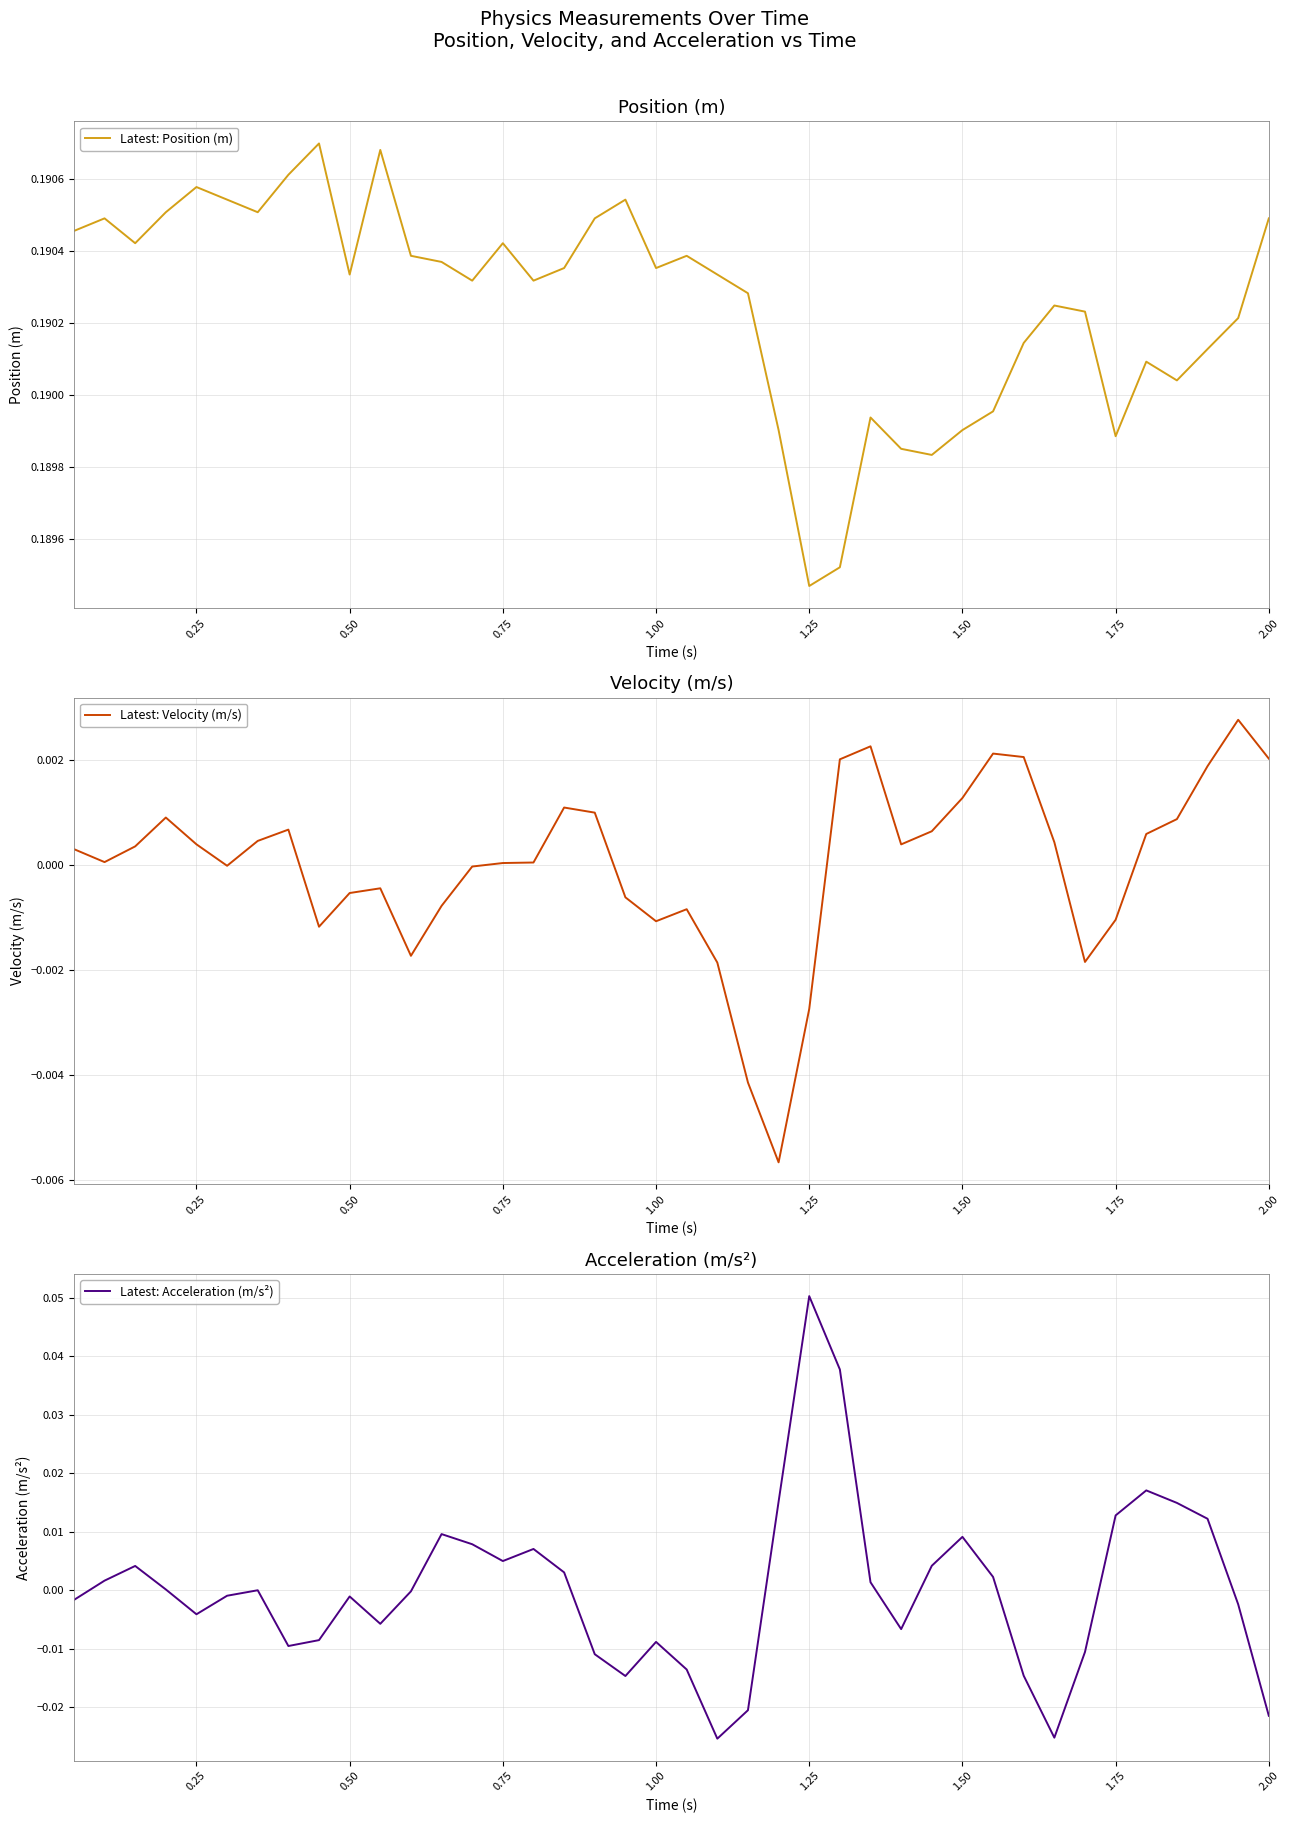

Which series has the largest range (max minus min)?

Latest: Acceleration (m/s²)